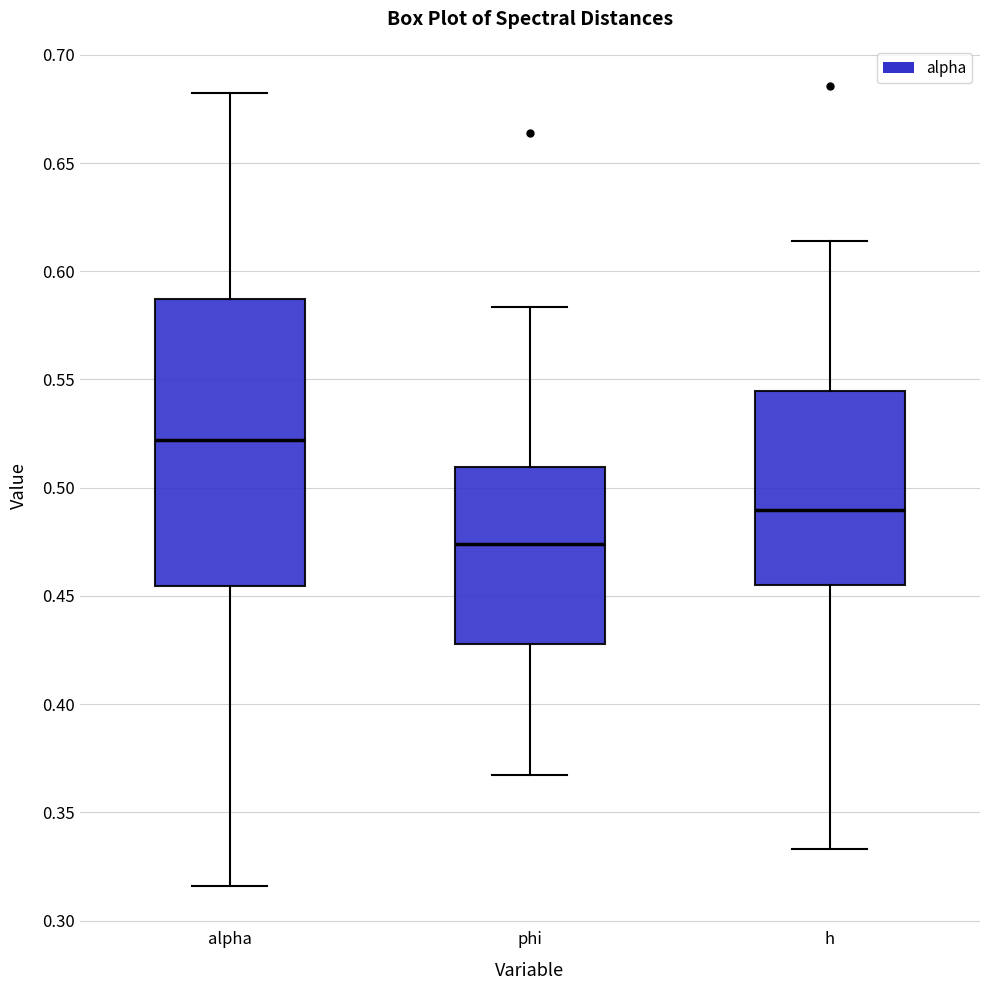

Where does the lower whisker of the box for alpha end on the y-axis? The values are not printed on the chart, so give them approximately, as read against the axis.

0.315